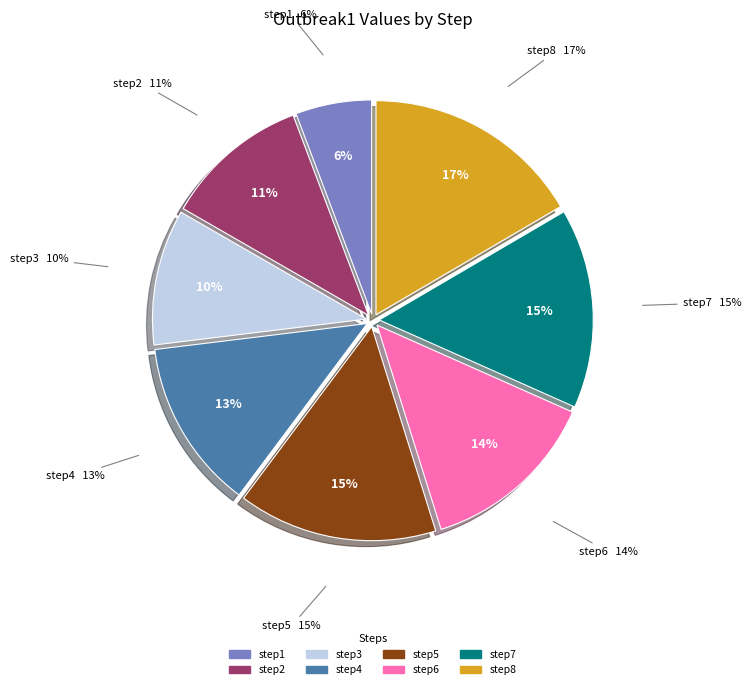

How much of the chart is everything except step5?

85.0%